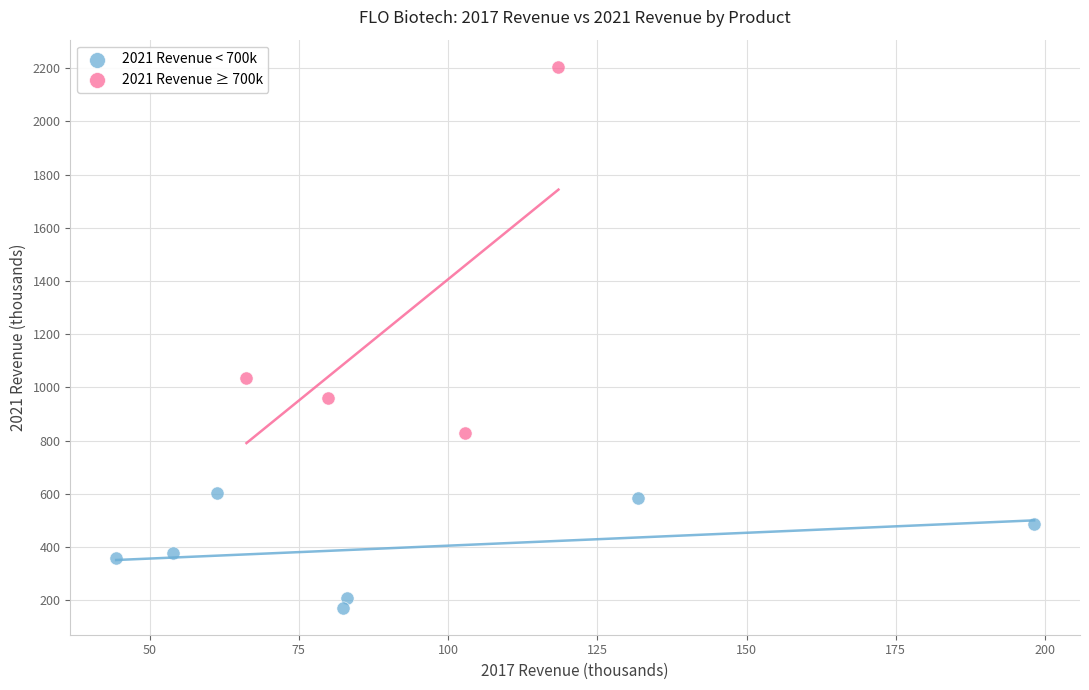

Which series reaches the minimum Y coordinate?

2021 Revenue < 700k